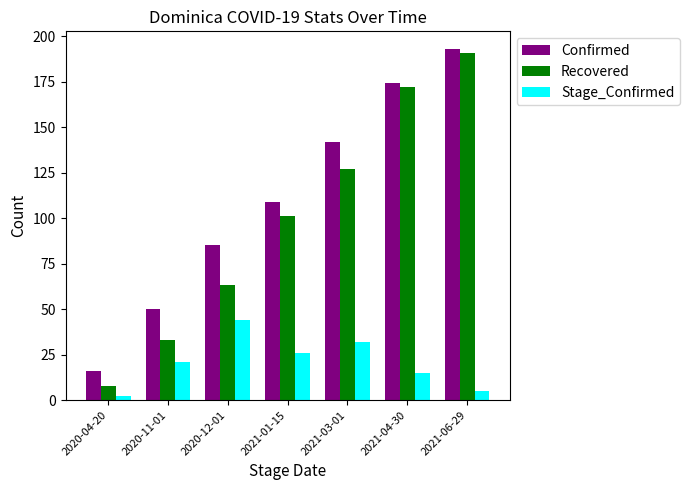

Count the Recovered values in the range 33 to 172.

5